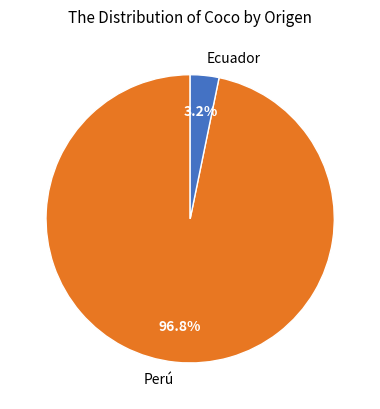

What portion of the pie excludes Perú?

3.2%